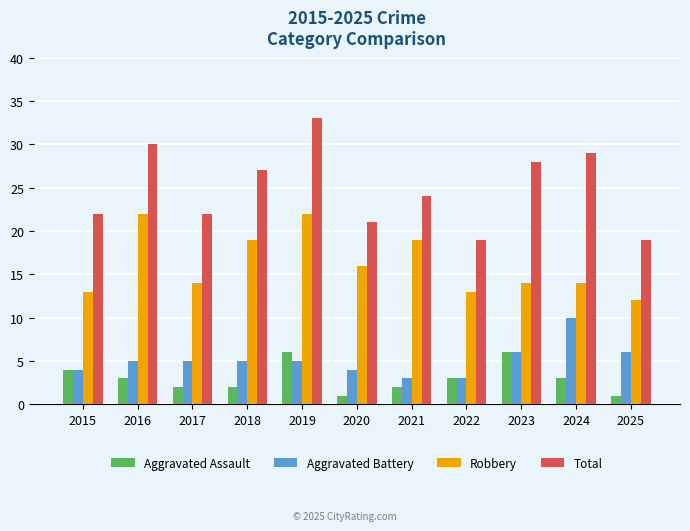

Reading right to left, transcribe all the data shown in this chart.

Aggravated Assault: 1	3	6	3	2	1	6	2	2	3	4
Aggravated Battery: 6	10	6	3	3	4	5	5	5	5	4
Robbery: 12	14	14	13	19	16	22	19	14	22	13
Total: 19	29	28	19	24	21	33	27	22	30	22